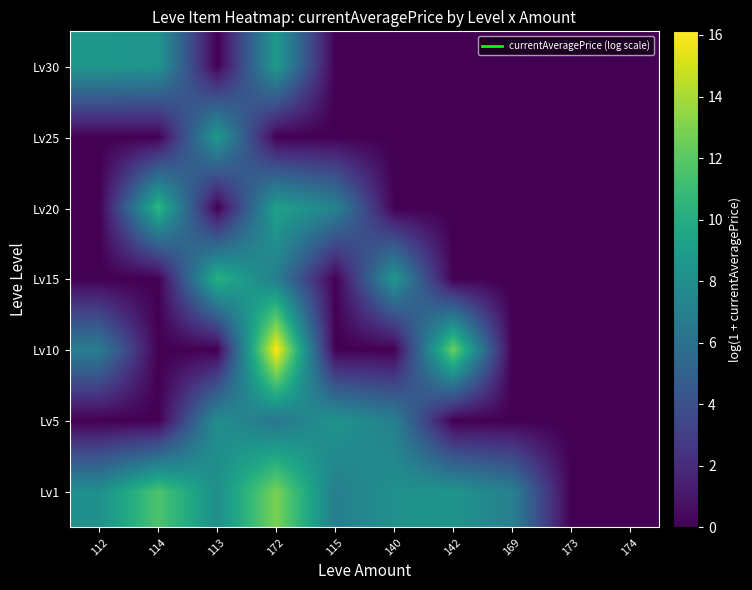

Count the number of categories in the chart.

10